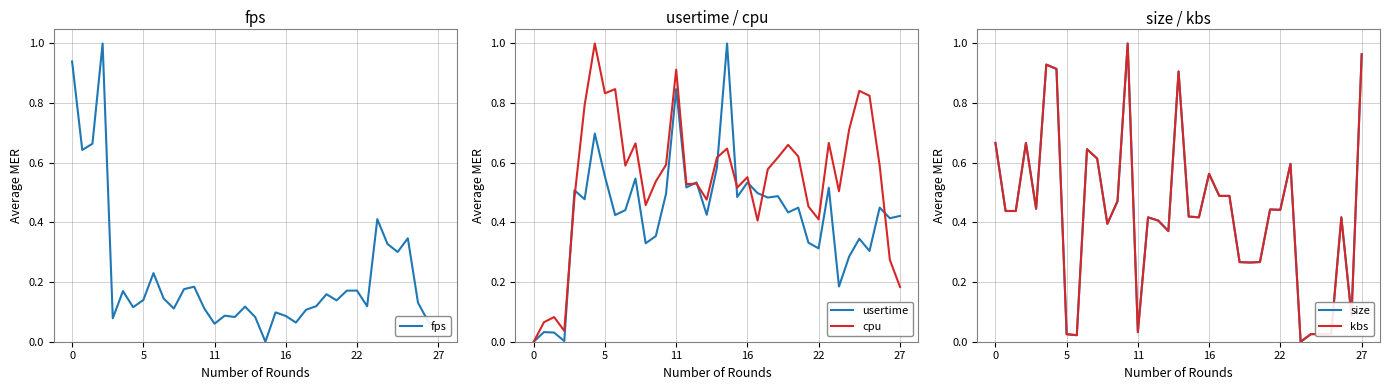

How many categories are shown in the chart?

37